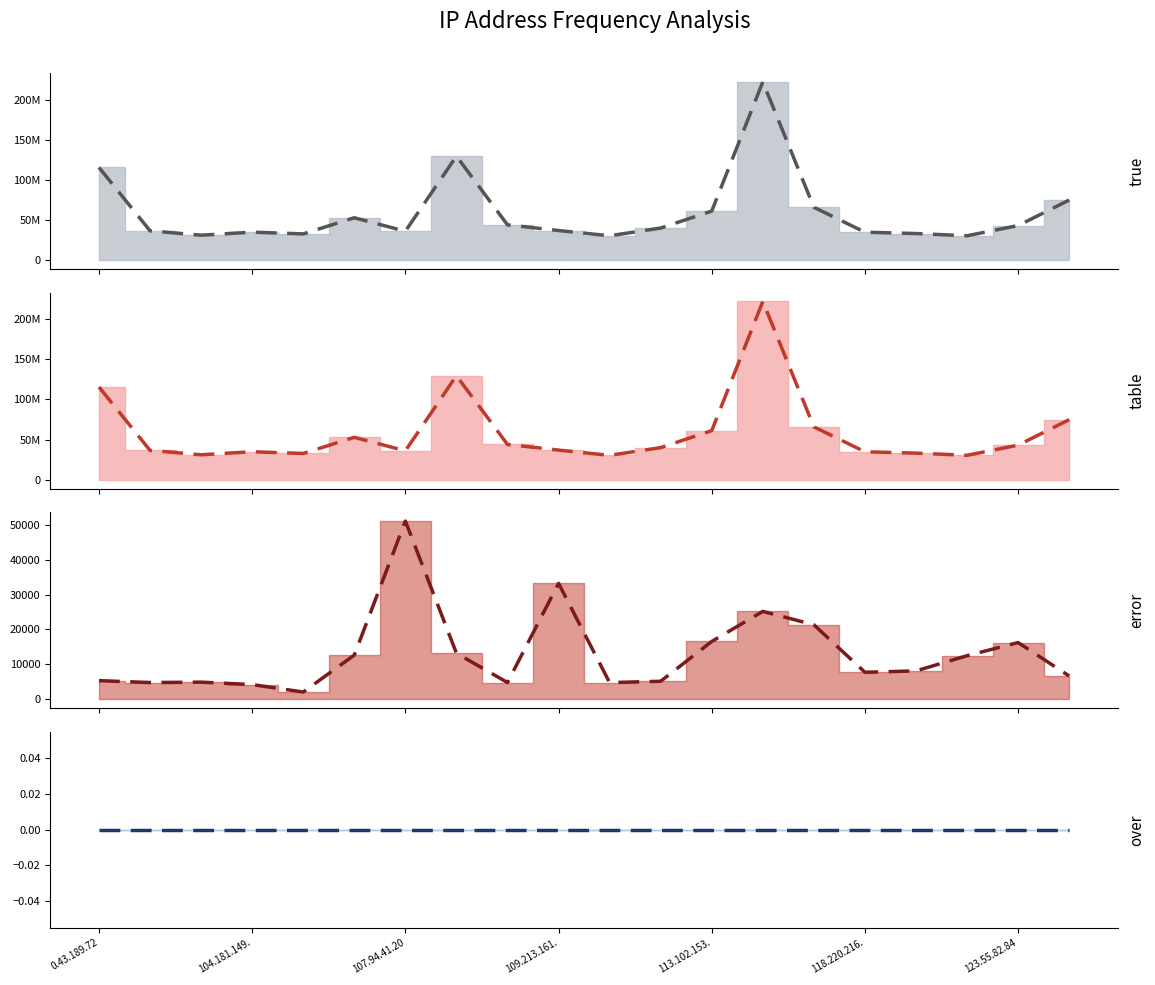

True or false: error_line and over_line cross at least once.

False